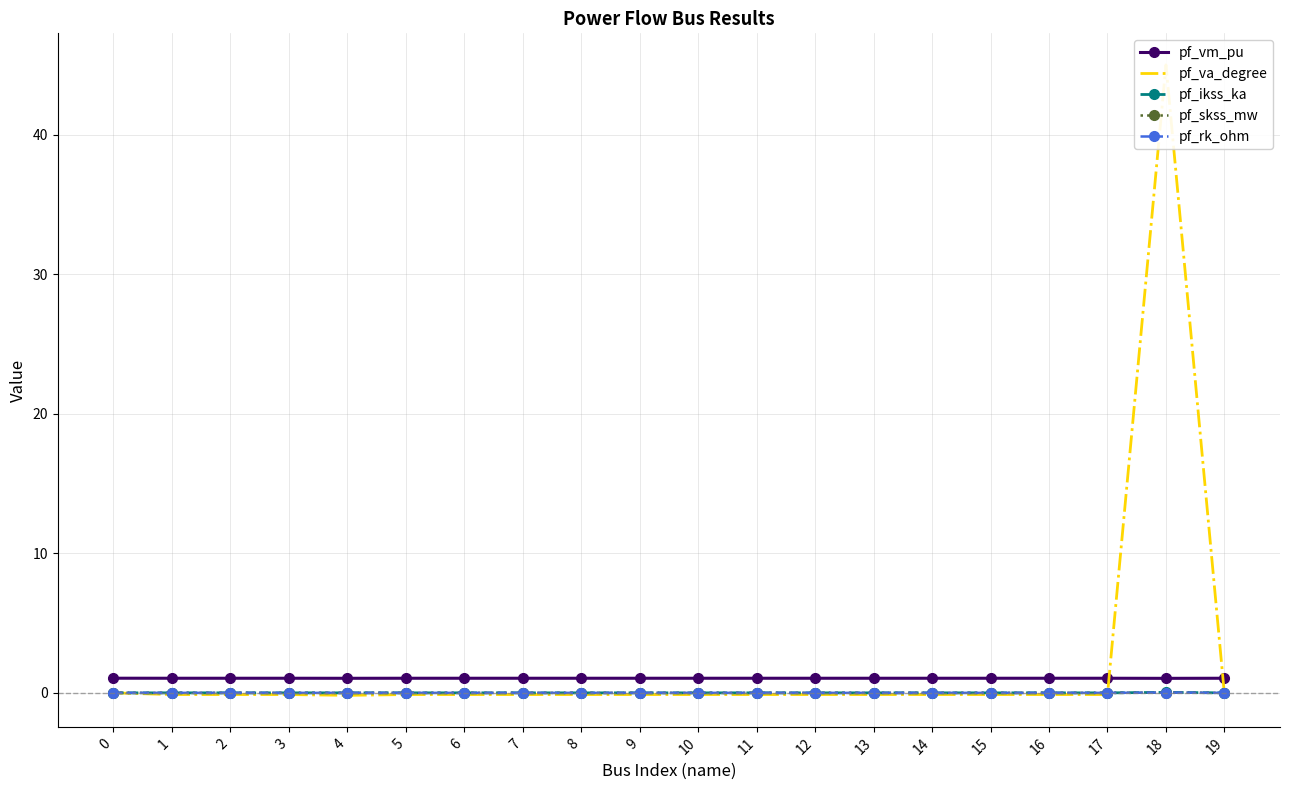

Reading left to right, extract all data points from this chart.

pf_vm_pu: 1.0	1.0	1.0	1.0	1.0	1.0	1.0	1.0	1.0	1.0	1.0	1.0	1.0	1.0	1.0	1.0	1.0	1.0	1.0	1.0
pf_va_degree: -0.0	-0.1	-0.1	-0.1	-0.2	-0.1	-0.1	-0.1	-0.1	-0.1	-0.1	-0.1	-0.1	-0.1	-0.1	-0.1	-0.1	-0.1	45.0	-0.1
pf_ikss_ka: 0.0	0.0	0.0	0.0	0.0	0.0	0.0	0.0	0.0	0.0	0.0	0.0	0.0	0.0	0.0	0.0	0.0	0.0	0.0	0.0
pf_skss_mw: 0.0	0.0	0.0	0.0	0.0	0.0	0.0	0.0	0.0	0.0	0.0	0.0	0.0	0.0	0.0	0.0	0.0	0.0	0.0	0.0
pf_rk_ohm: 0.0	0.0	0.0	0.0	0.0	0.0	0.0	0.0	0.0	0.0	0.0	0.0	0.0	0.0	0.0	0.0	0.0	0.0	0.0	0.0